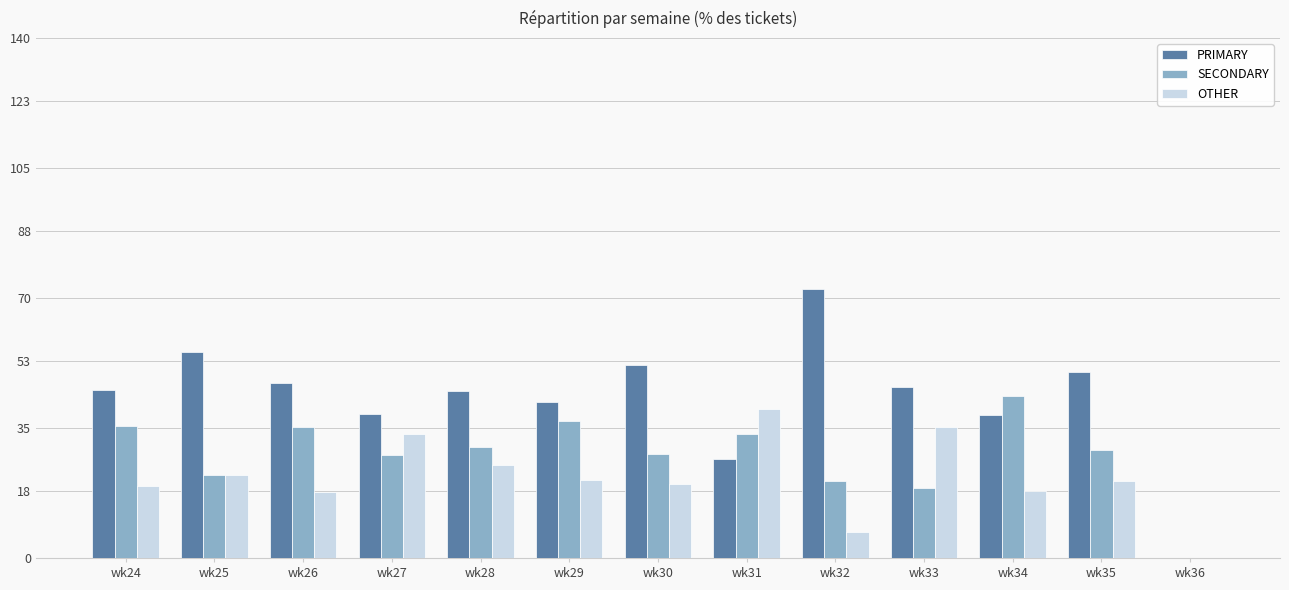

Does the chart contain stacked bars?

No